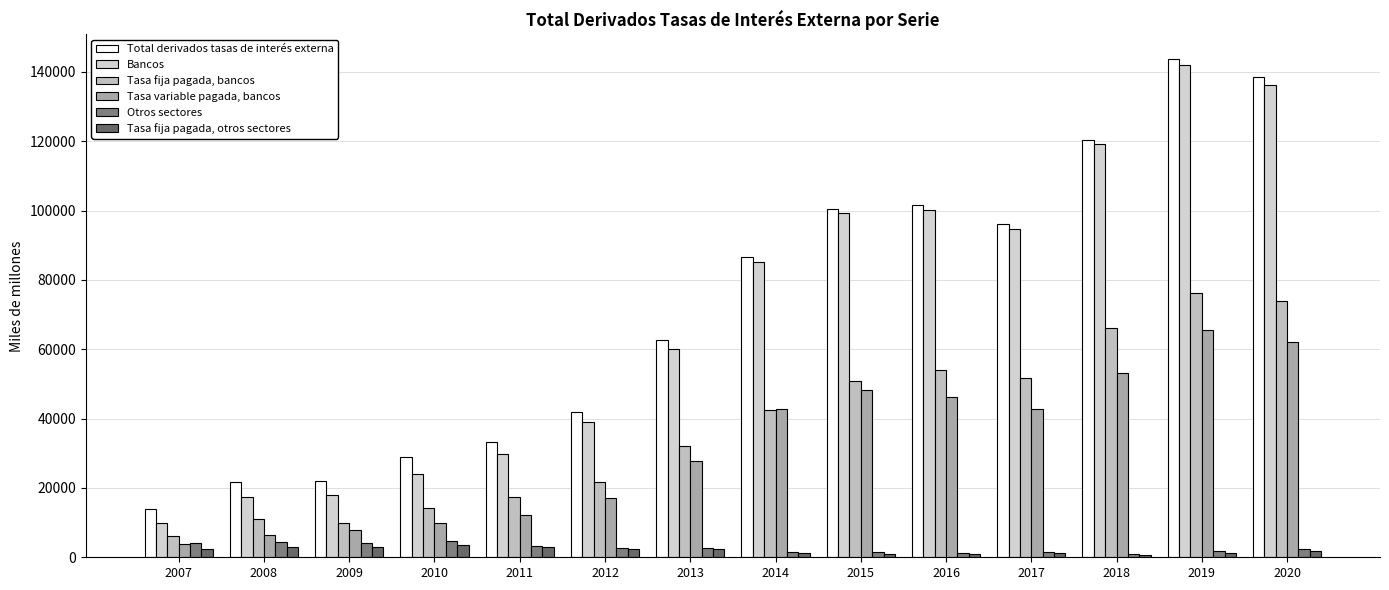

Where does the Bancos series first go above 85044?

2015